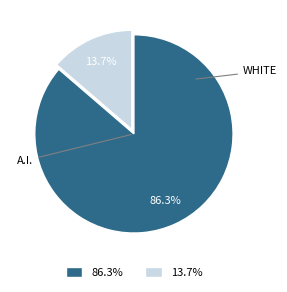

Does any single category account for the majority?

Yes